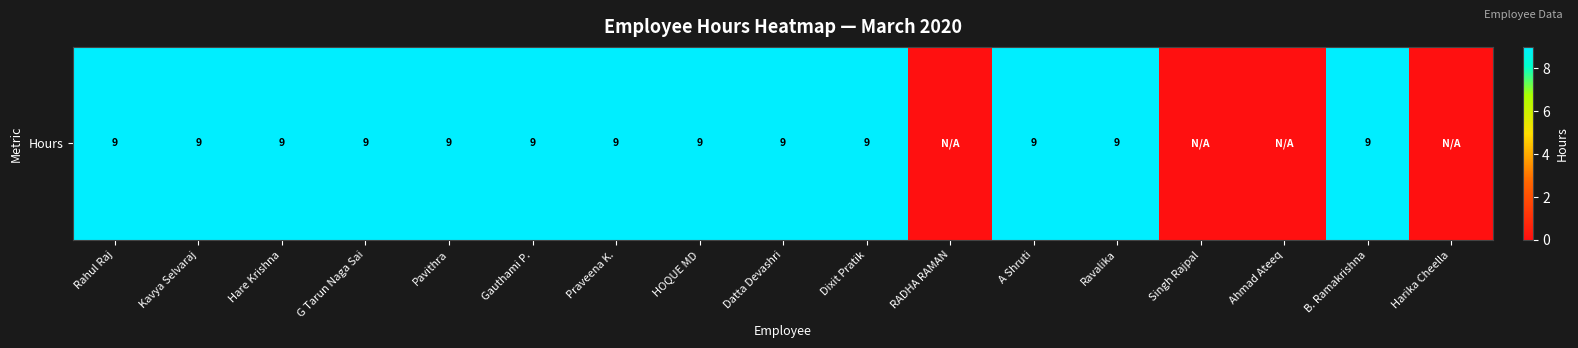

List the labels in order of value, largest first.

Rahul Raj, Kavya Selvaraj, Hare Krishna, G Tarun Naga Sai, Pavithra, Gauthami P., Praveena K., HOQUE MD, Datta Devashri, Dixit Pratik, A Shruti, Ravalika, B. Ramakrishna, RADHA RAMAN, Singh Rajpal, Ahmad Ateeq, Harika Cheella